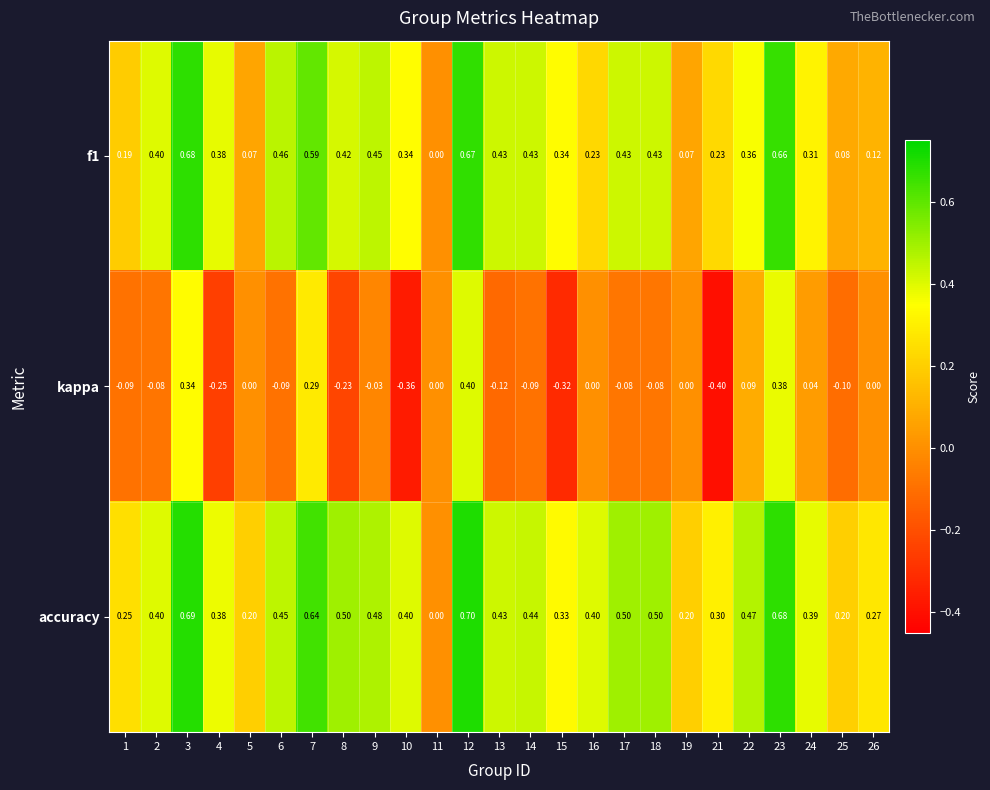

How many series are shown in this chart?

3